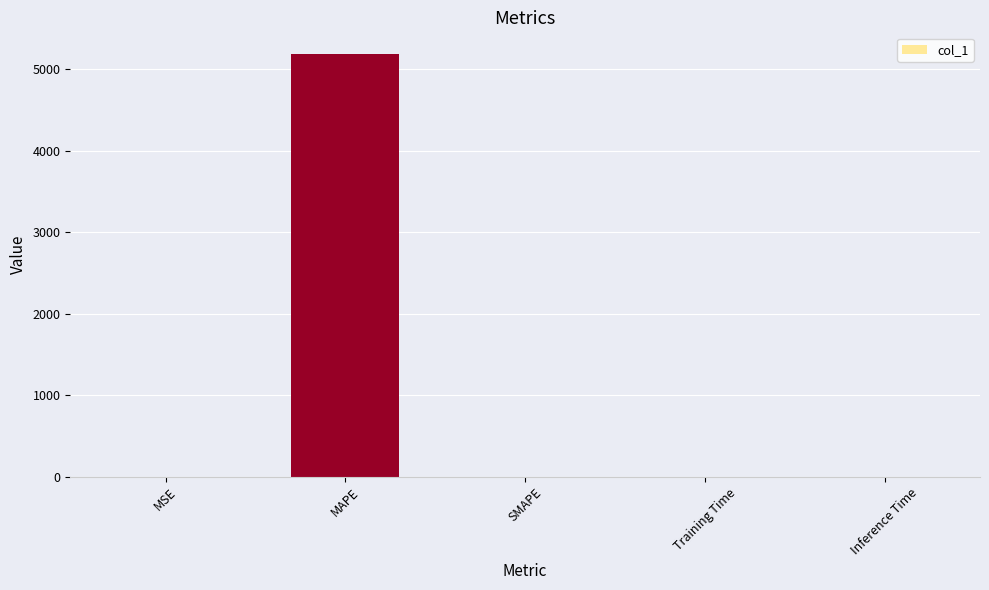

At which category does the chart reach its peak across all series?

MAPE